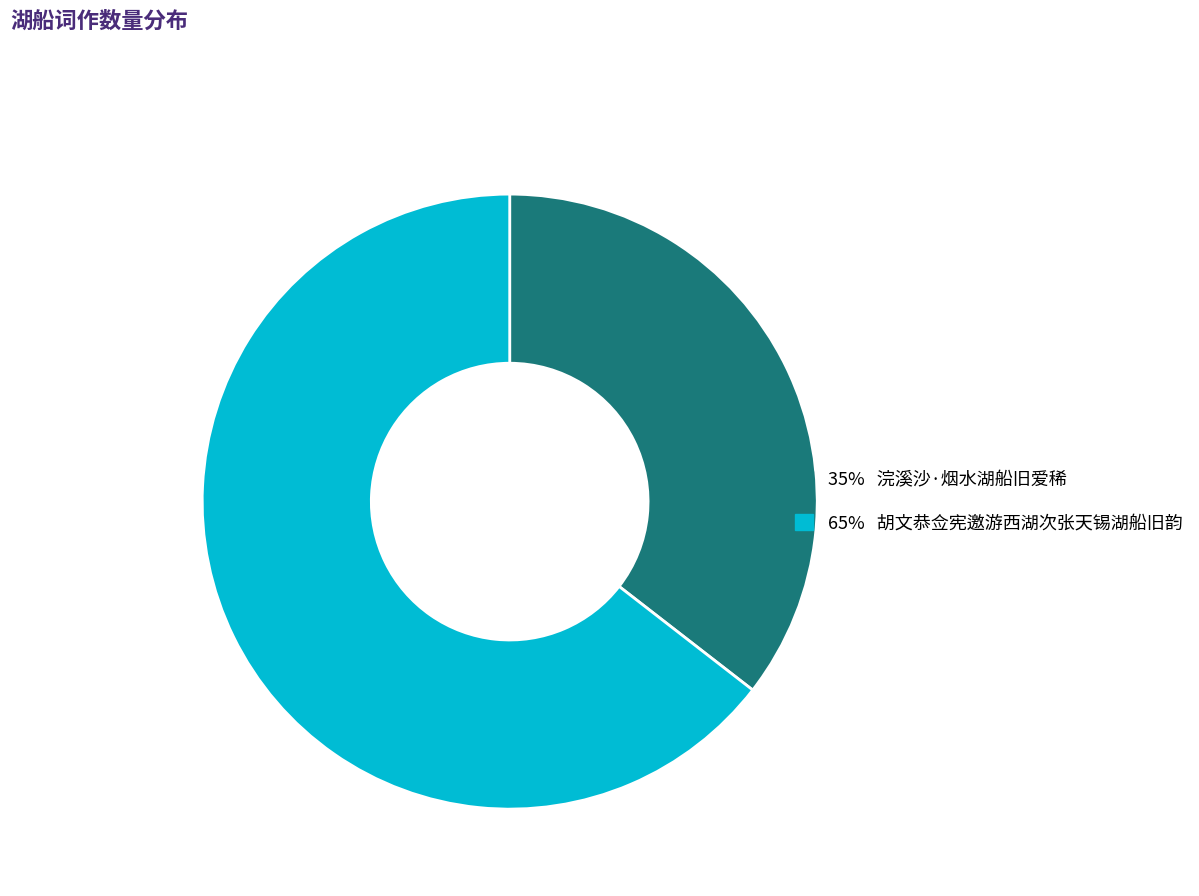

Does any single category account for the majority?

Yes